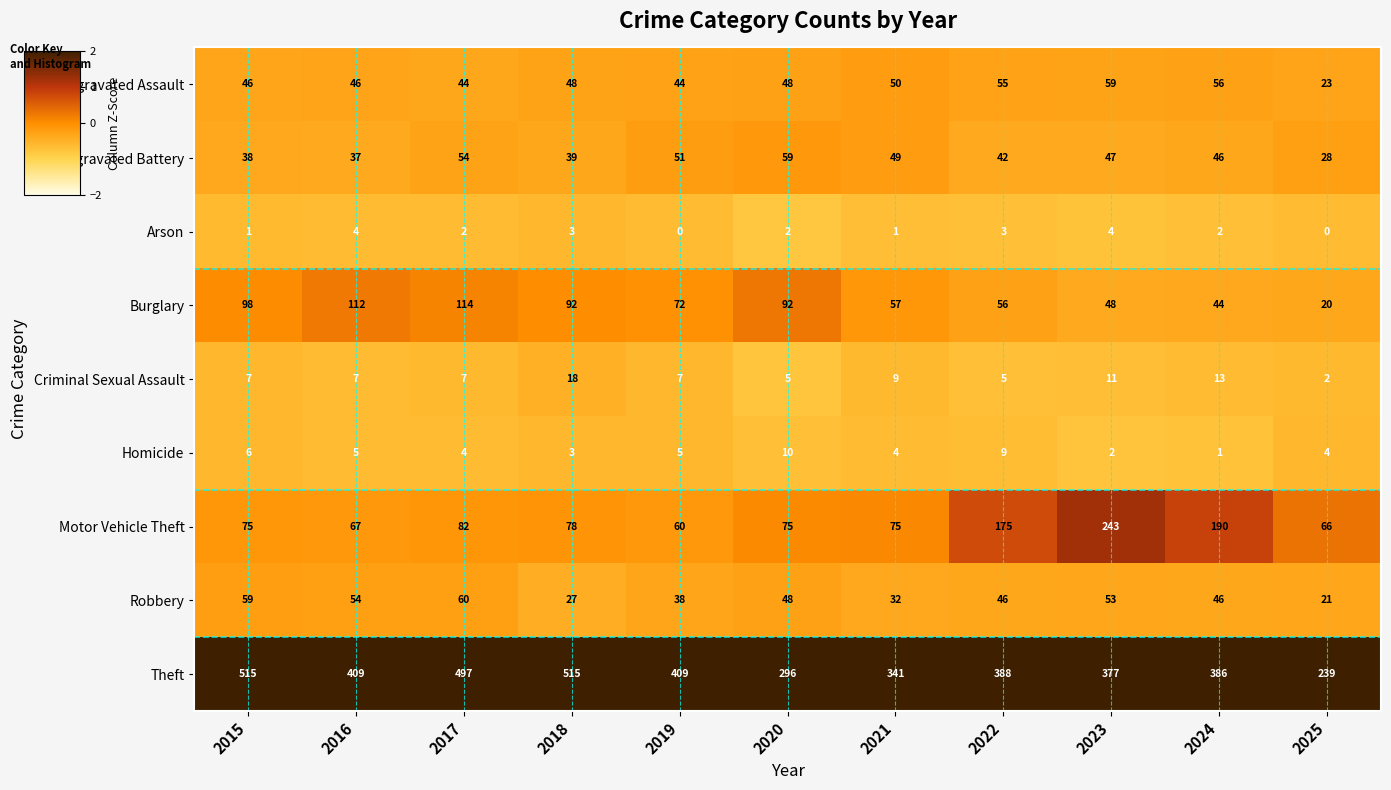

What is the difference between the second highest and second lowest values in the Arson series?

4